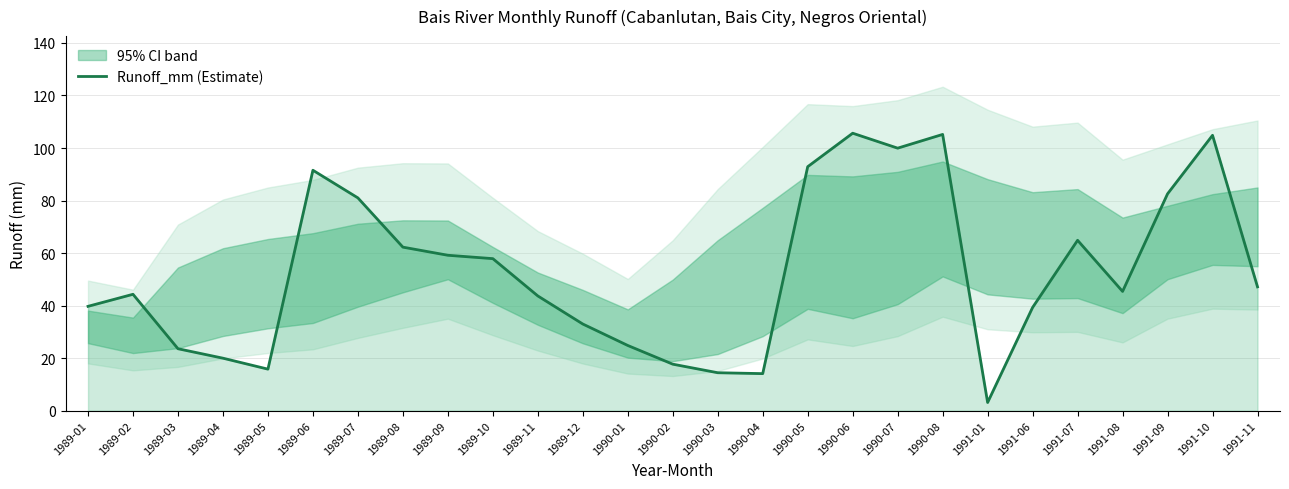

What is the minimum value shown in the chart?

3.1